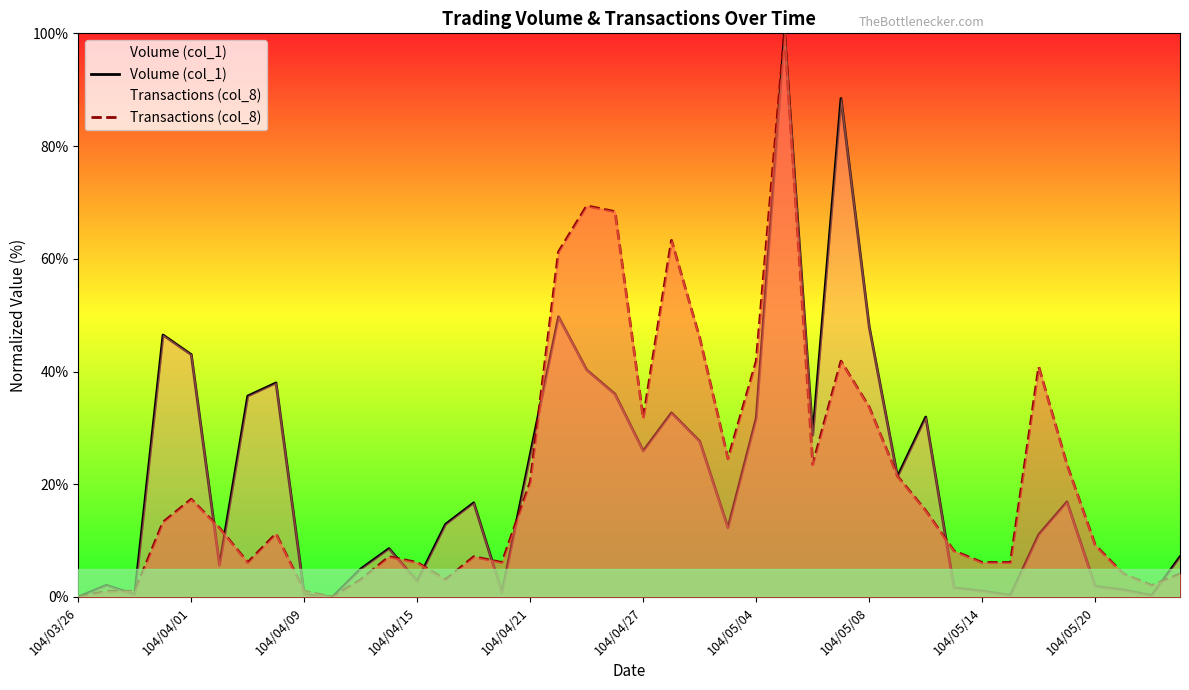

Which series ends up on top after the final intersection of Volume (col_1) and Transactions (col_8)?

Volume (col_1)